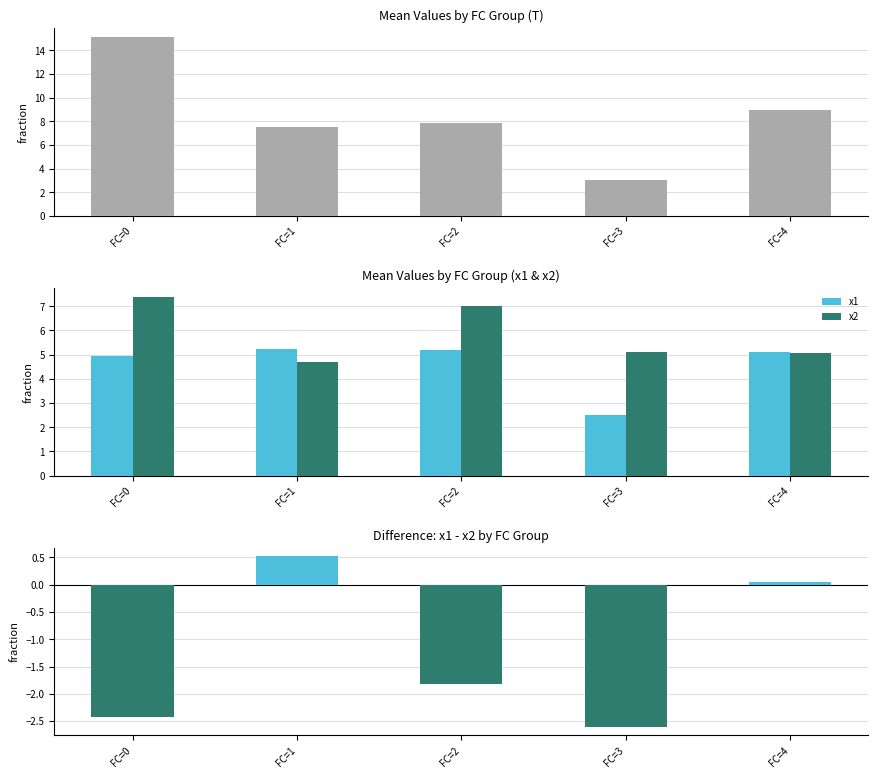

How many values in the x1 series exceed 5?

3